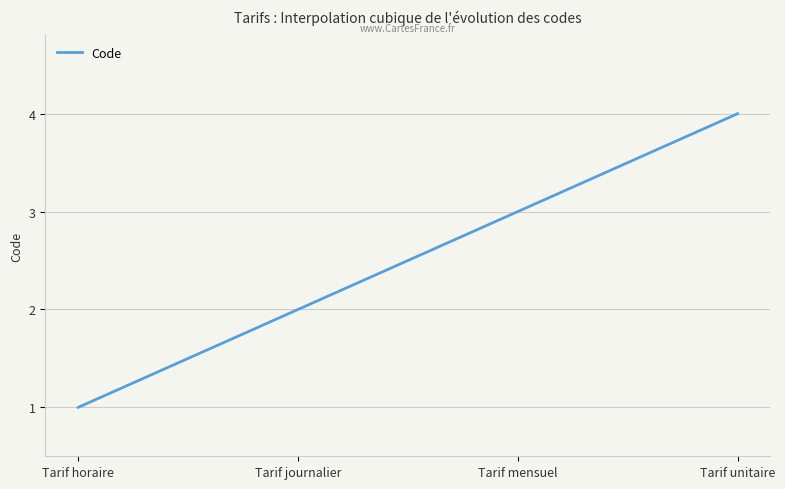

What is the greatest value displayed?

4.0